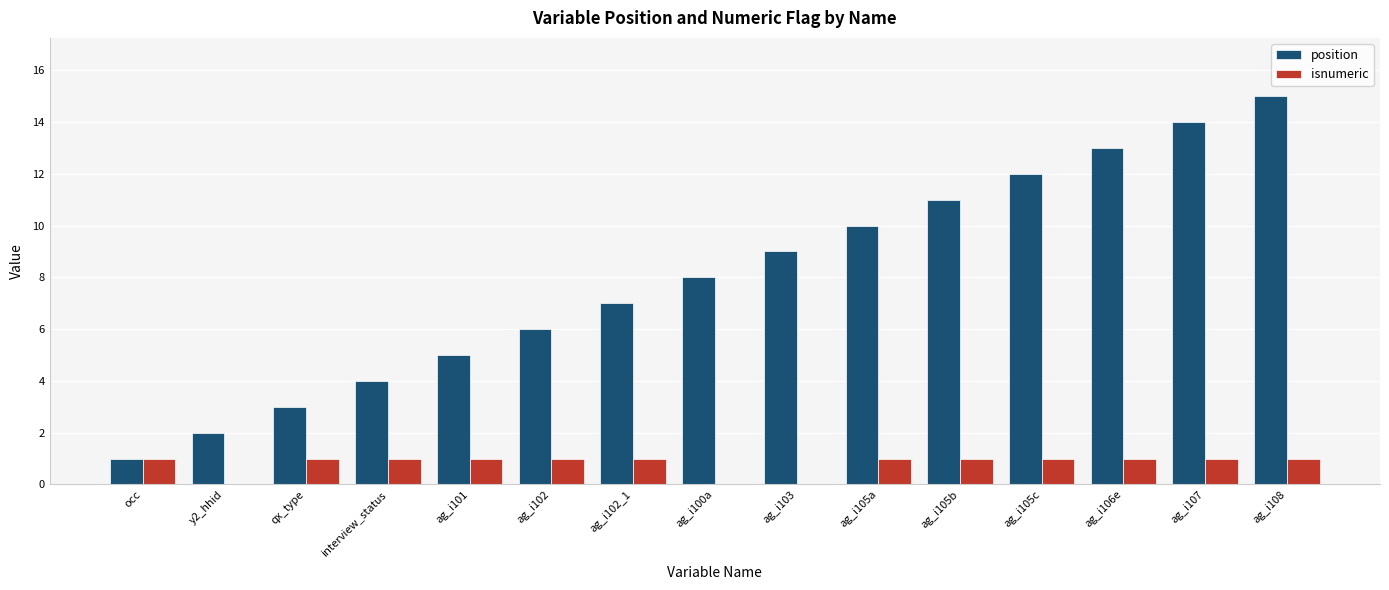

Reading left to right, list all the values displayed in this chart.

position: occ=1	y2_hhid=2	qx_type=3	interview_status=4	ag_i101=5	ag_i102=6	ag_i102_1=7	ag_i100a=8	ag_i103=9	ag_i105a=10	ag_i105b=11	ag_i105c=12	ag_i106e=13	ag_i107=14	ag_i108=15
isnumeric: occ=1	y2_hhid=0	qx_type=1	interview_status=1	ag_i101=1	ag_i102=1	ag_i102_1=1	ag_i100a=0	ag_i103=0	ag_i105a=1	ag_i105b=1	ag_i105c=1	ag_i106e=1	ag_i107=1	ag_i108=1